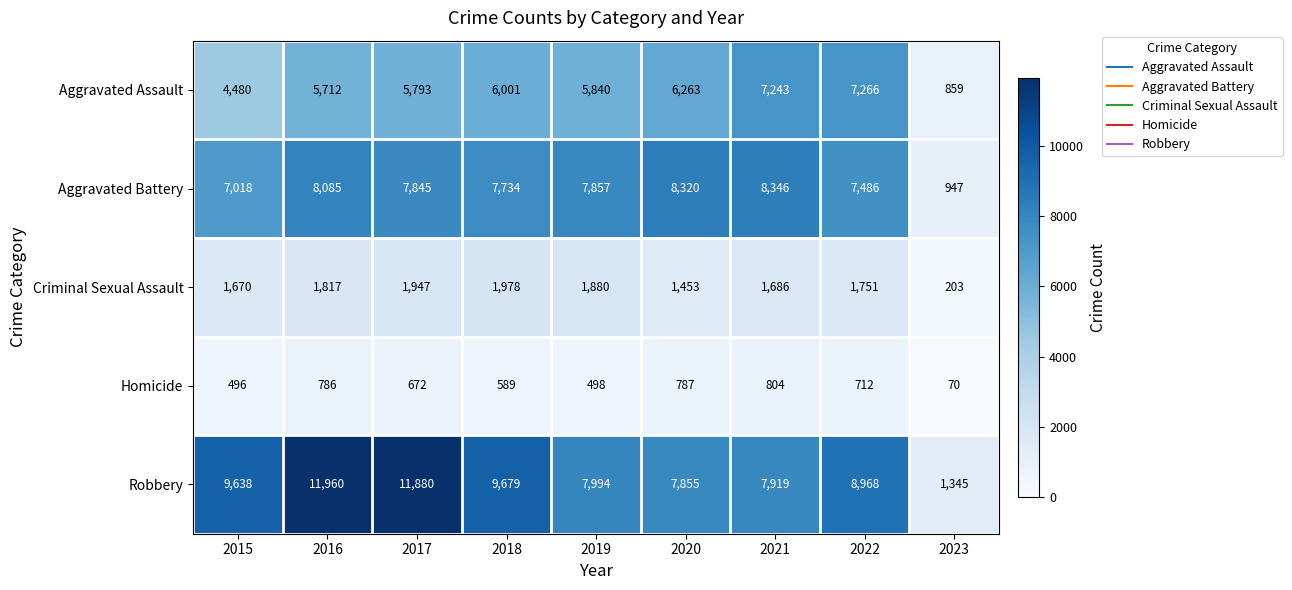

Is it true that Aggravated Assault equals 6001 at 2018?

True